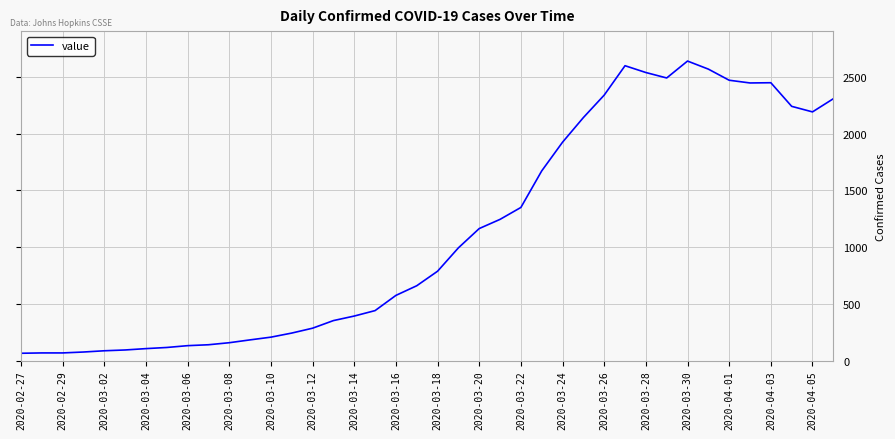

What is the difference between the maximum and minimum values?

2575